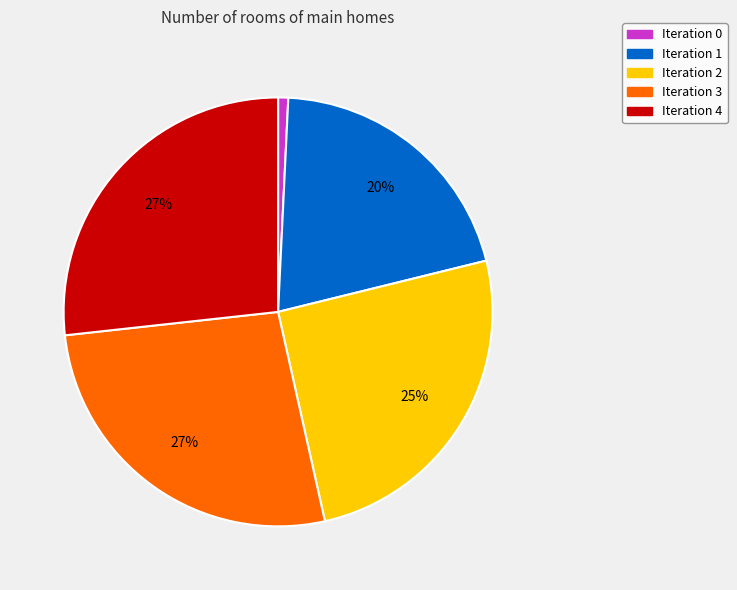

To the nearest percent, what is the average slice percentage?

20%